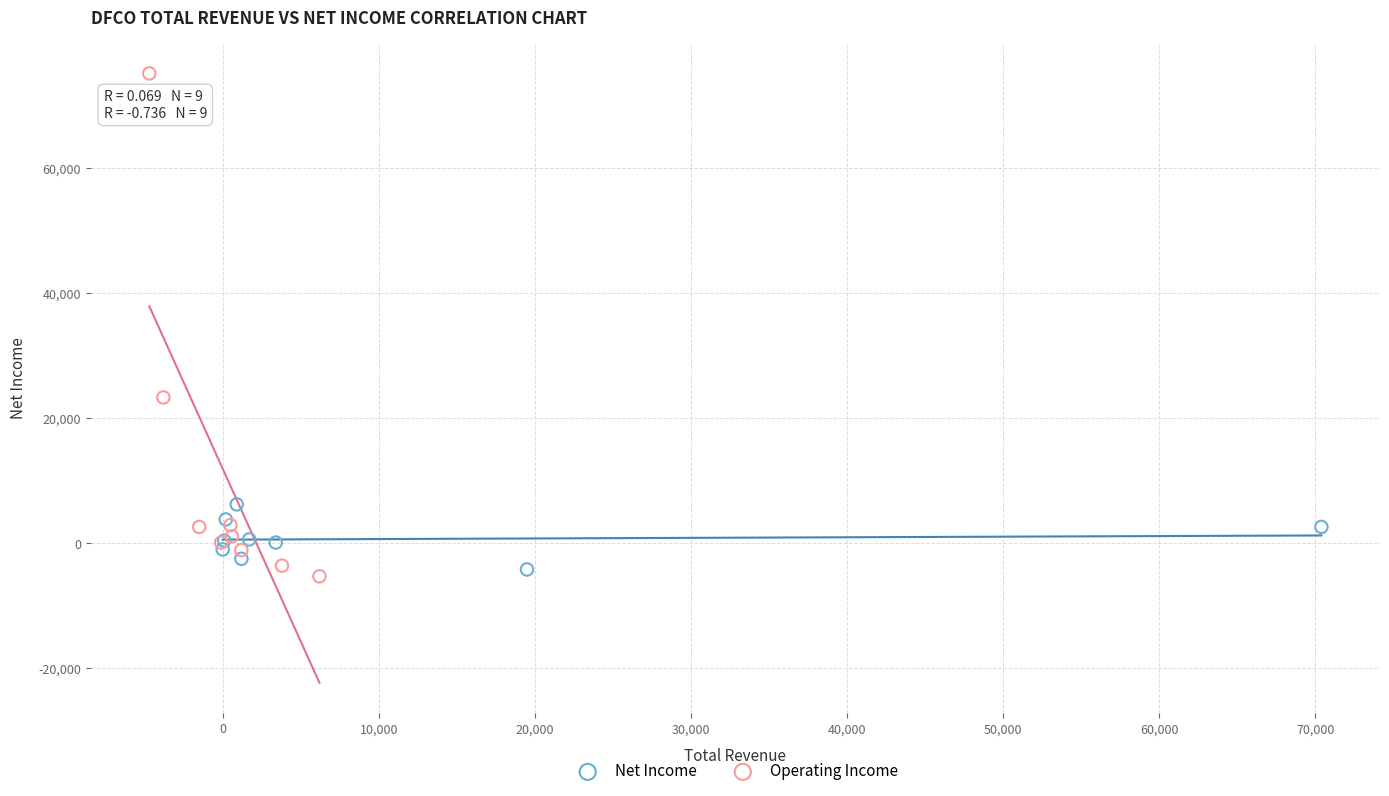

Which series reaches the maximum Y coordinate?

Operating Income